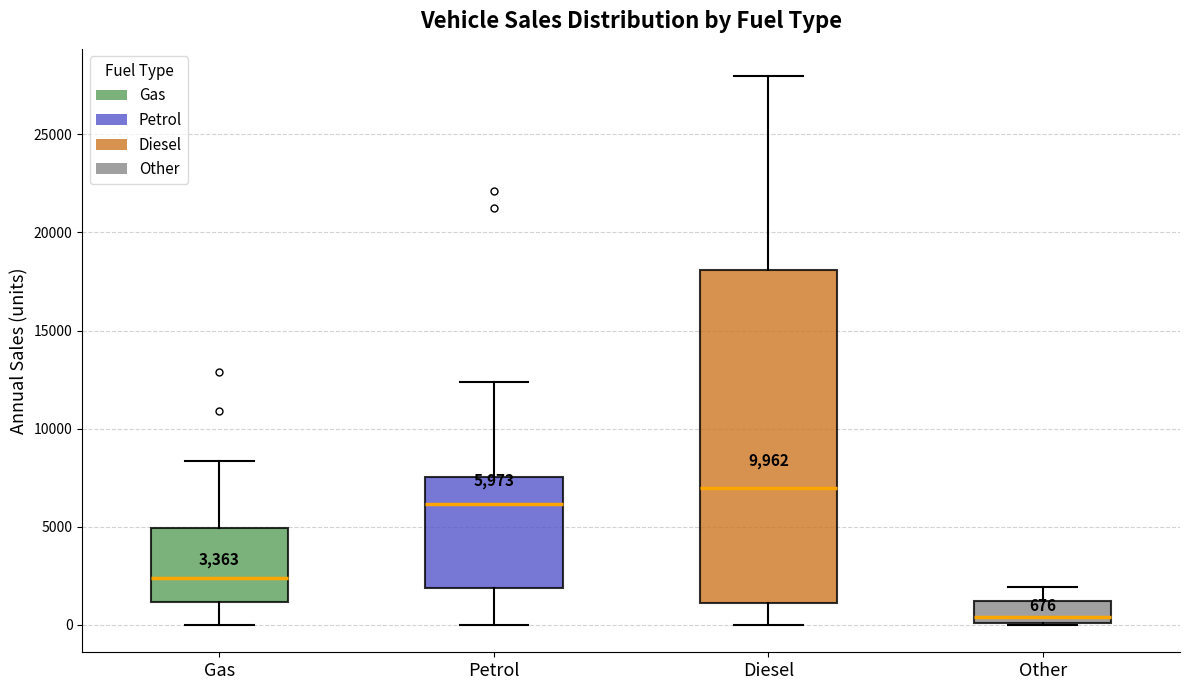

Which box's median line is the lowest?

Other